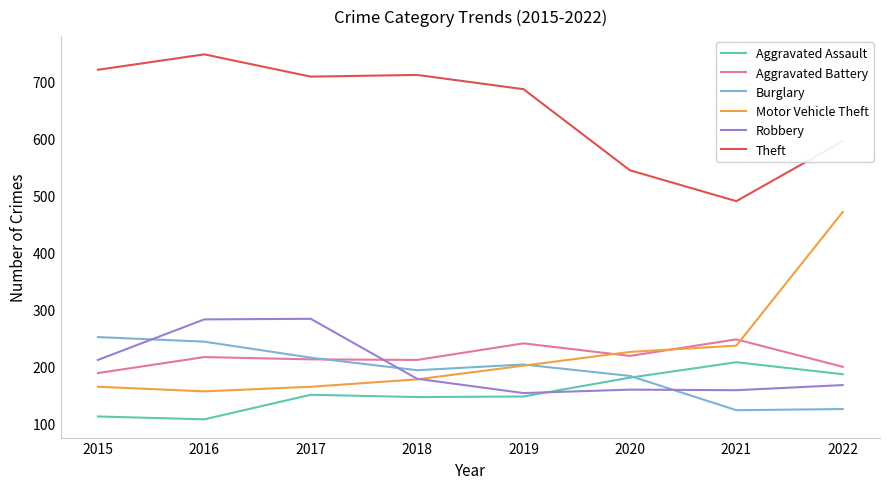

Between 2019 and 2022, which series saw the biggest shift?

Motor Vehicle Theft